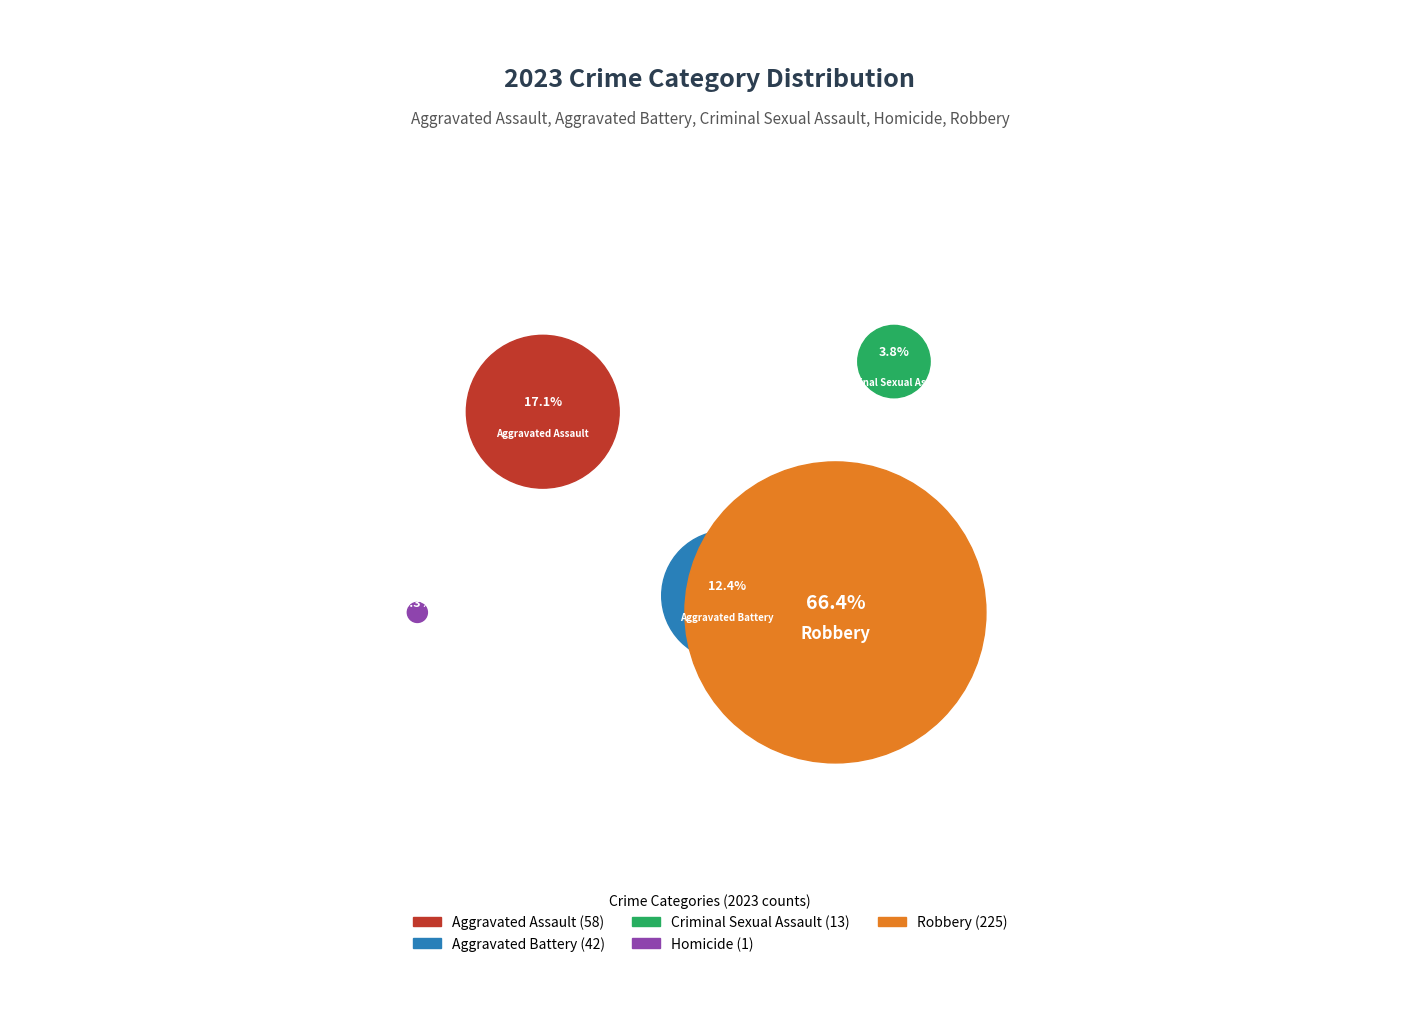

To the nearest percent, what is the average slice percentage?

20%